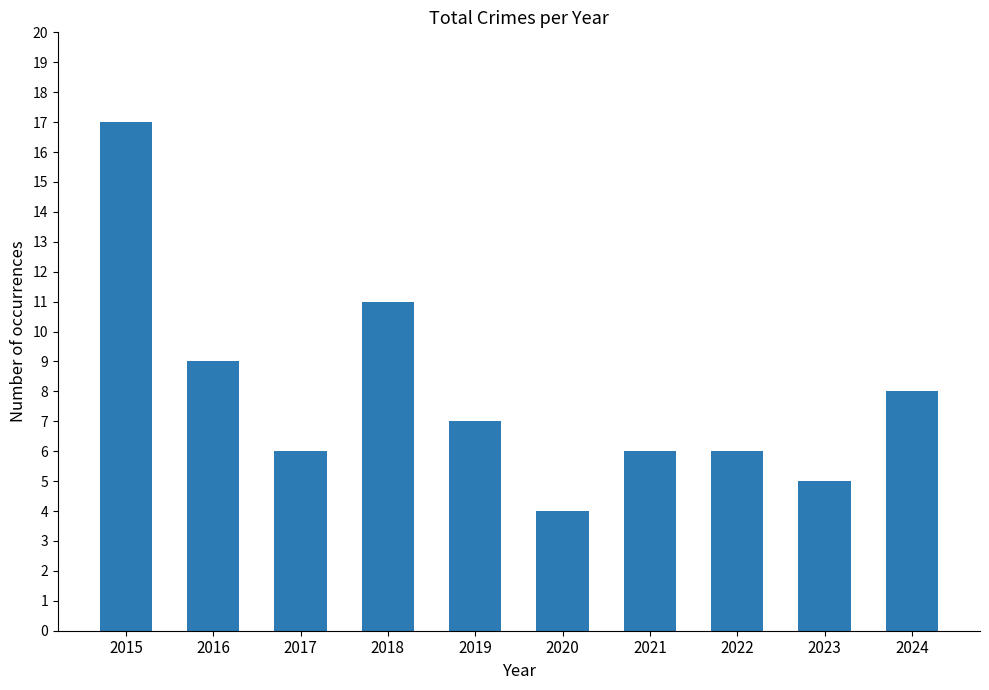

Reading left to right, list all the values displayed in this chart.

2015=17	2016=9	2017=6	2018=11	2019=7	2020=4	2021=6	2022=6	2023=5	2024=8